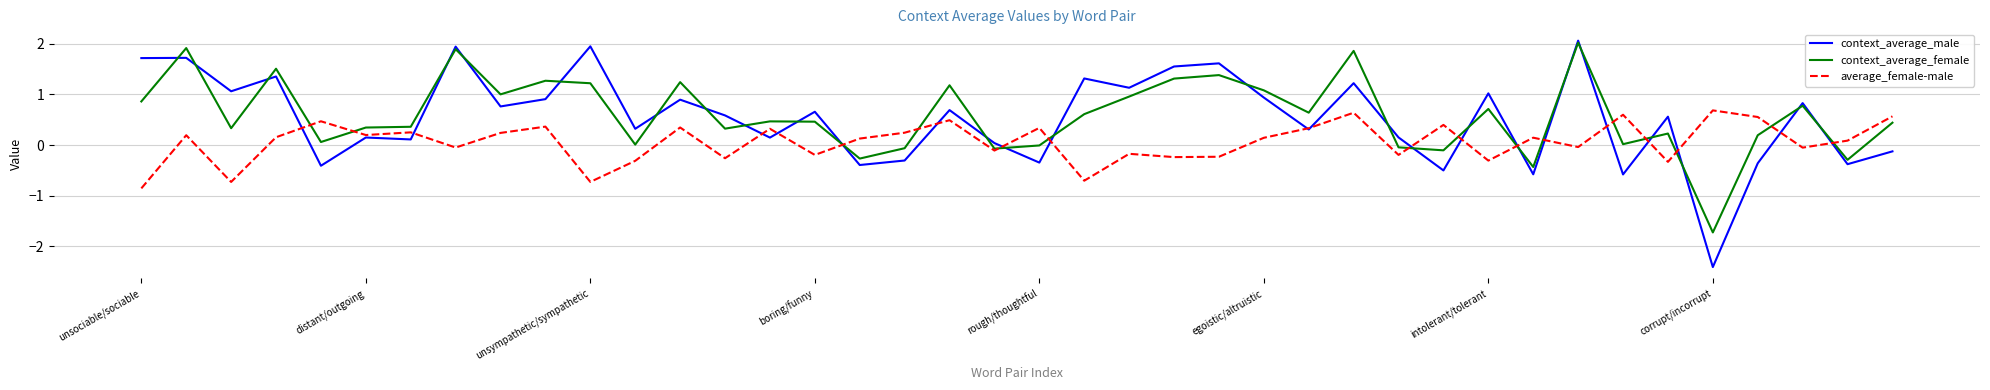

What is the maximum value shown in the chart?

2.1